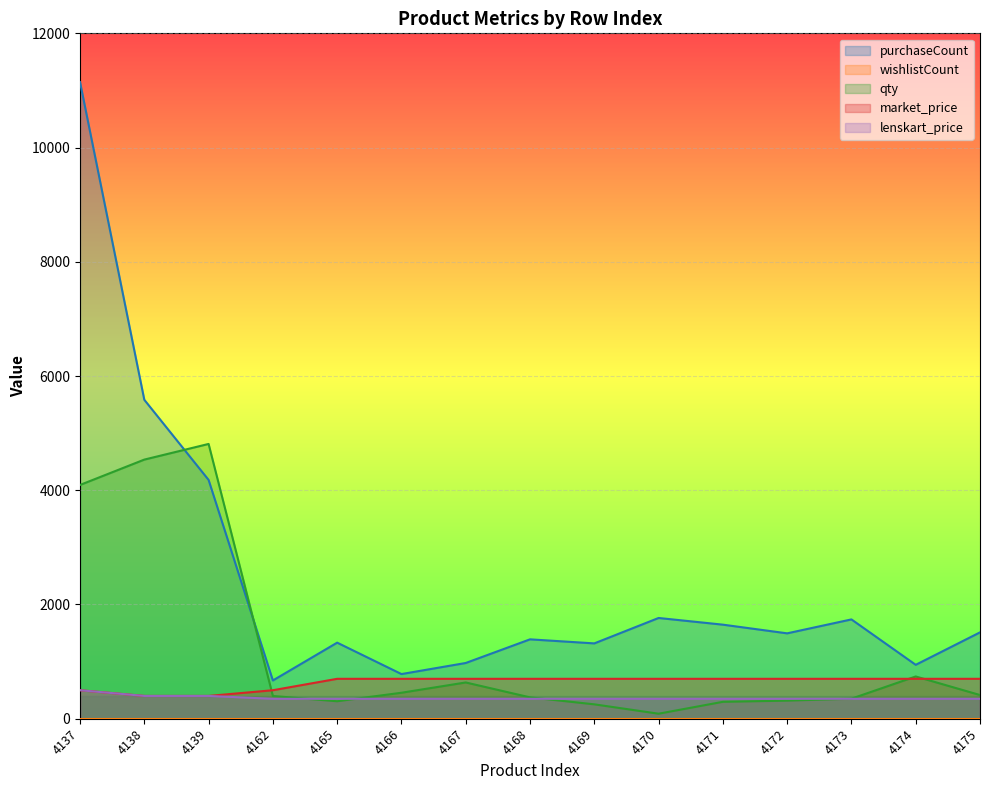

Does the chart display data point markers on the line(s)?

No